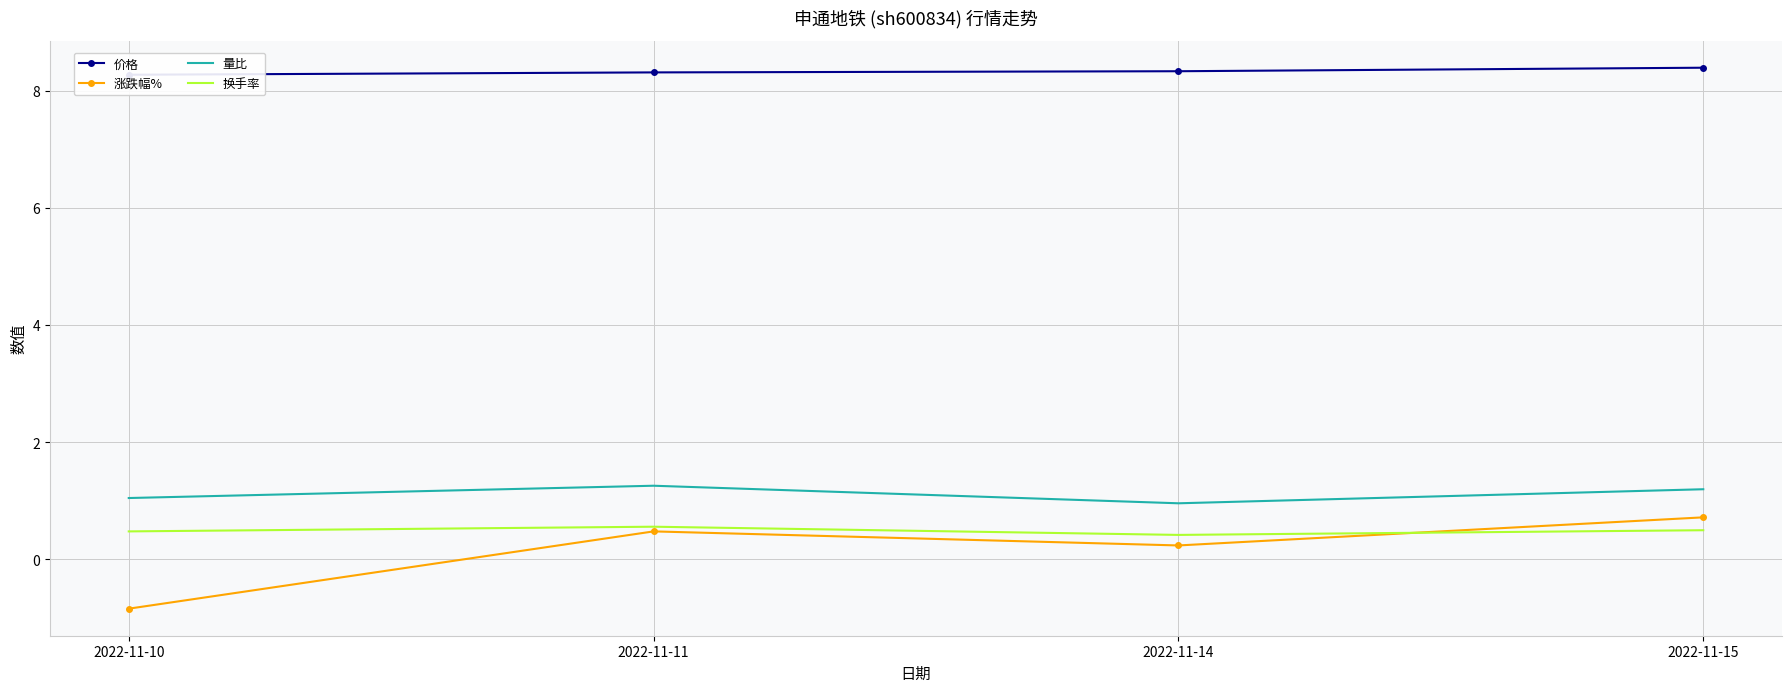

Rank the categories by 价格 value from highest to lowest.

2022-11-15, 2022-11-14, 2022-11-11, 2022-11-10